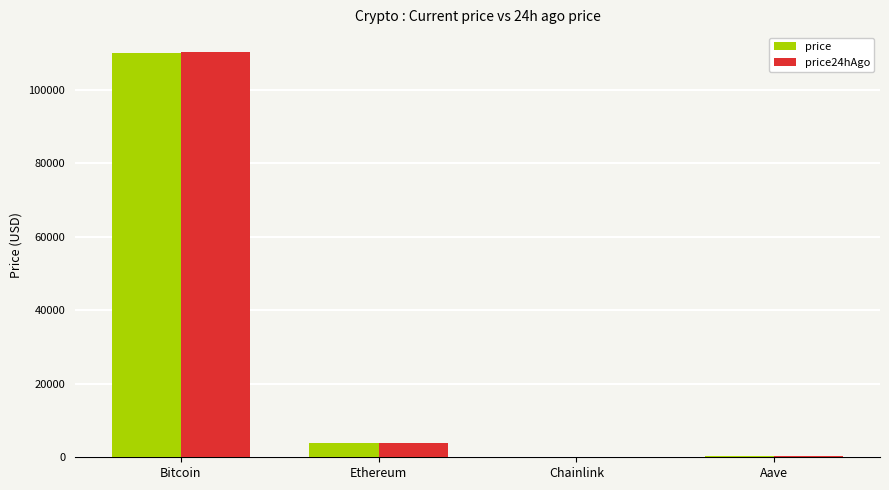

Which category has the highest value across all series?

Bitcoin